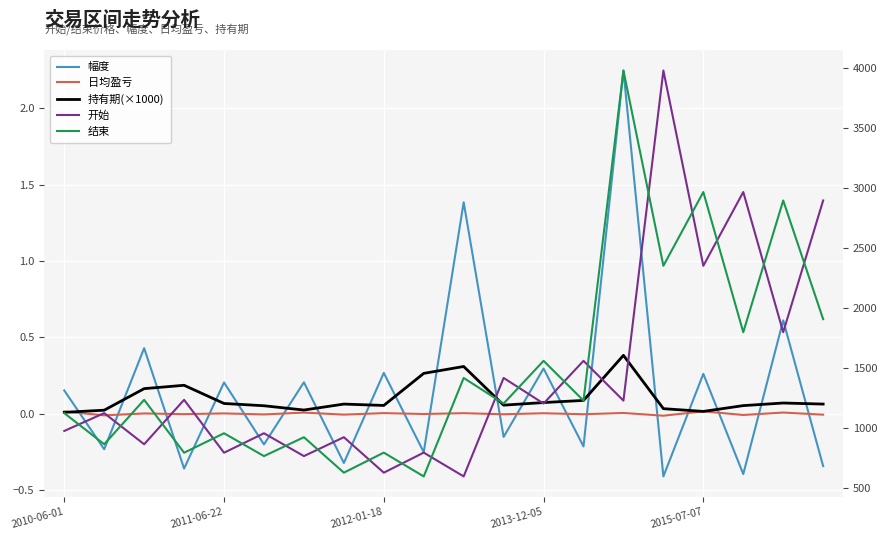

In 持有期(×1000), how many points are lower than both neighbors (excluding endpoints)?

4